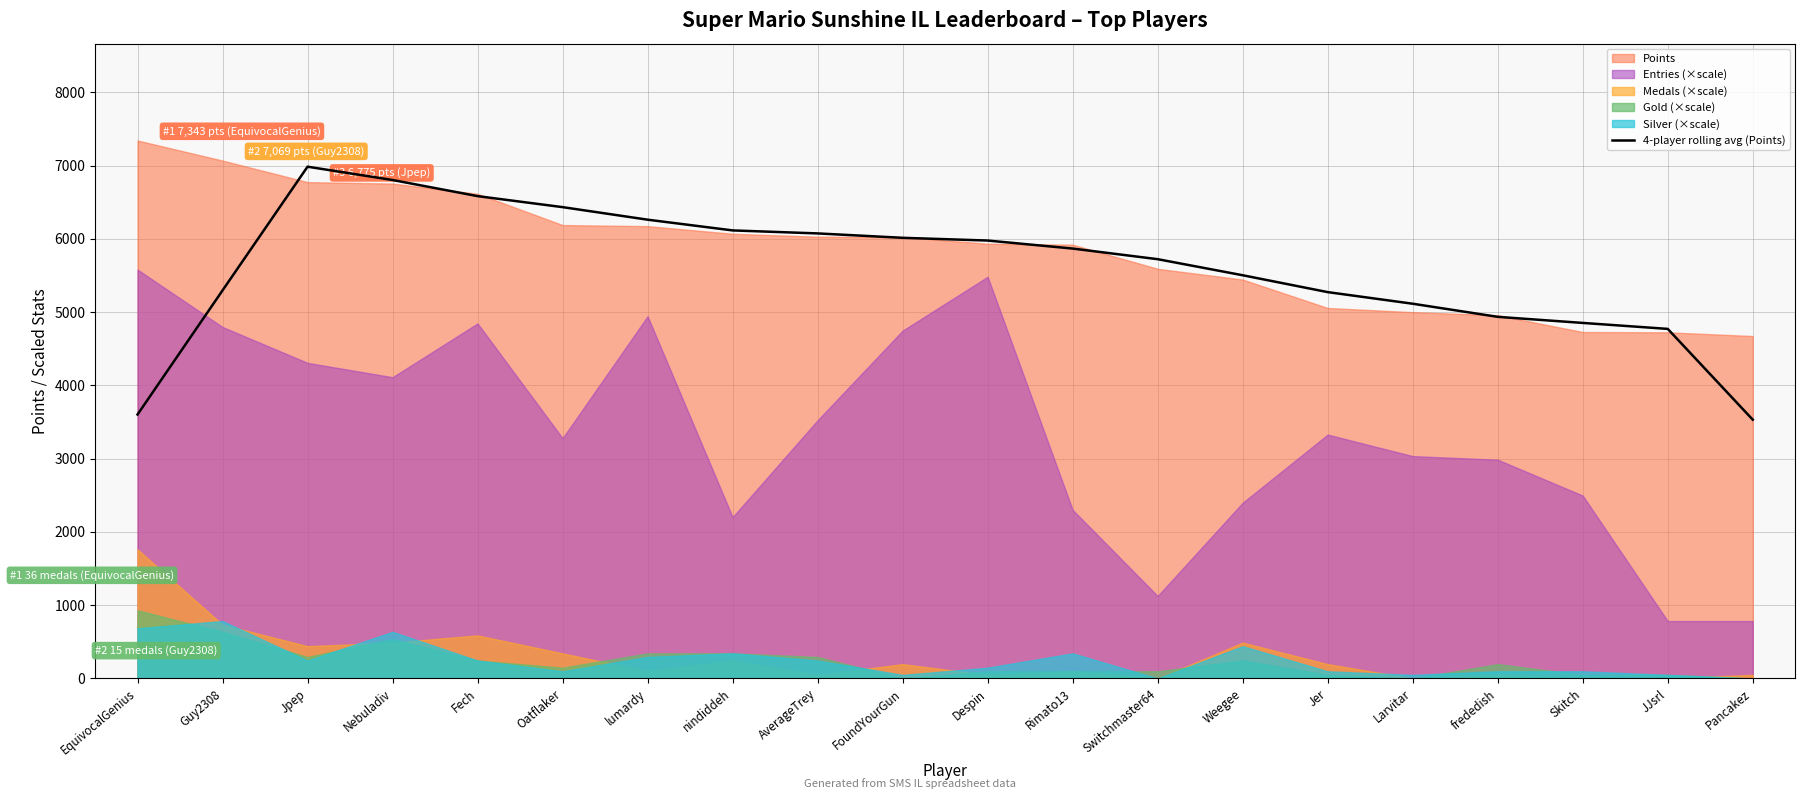

List the labels in order of value, largest first.

Jpep, Nebuladiv, Fech, Oatflaker, lumardy, nindiddeh, AverageTrey, FoundYourGun, Despin, Rimato13, Switchmaster64, Weegee, Guy2308, Jer, Larvitar, frededish, Skitch, JJsrl, EquivocalGenius, Pancakez